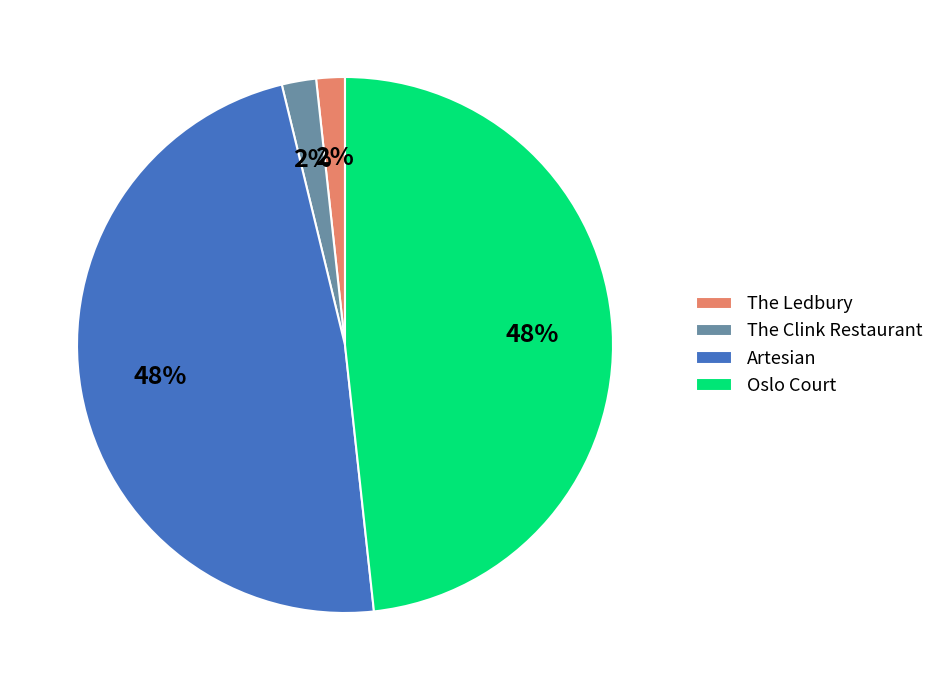

Does Artesian account for over 50% of the chart?

No